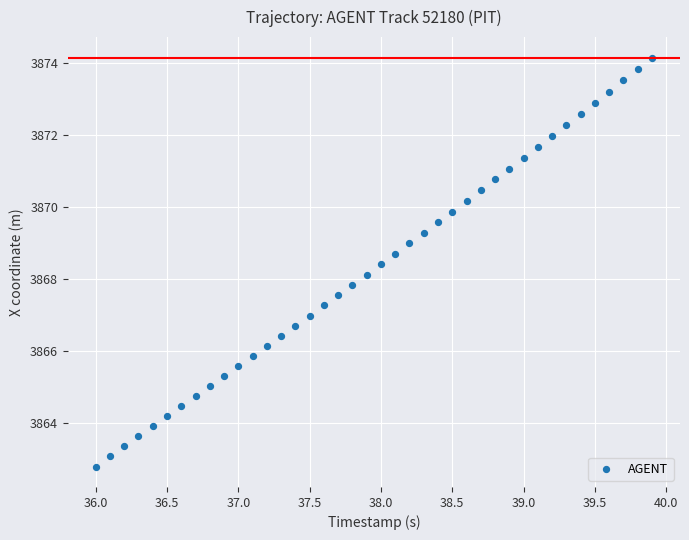

What is the range of Y values (max minus min)?

11.3